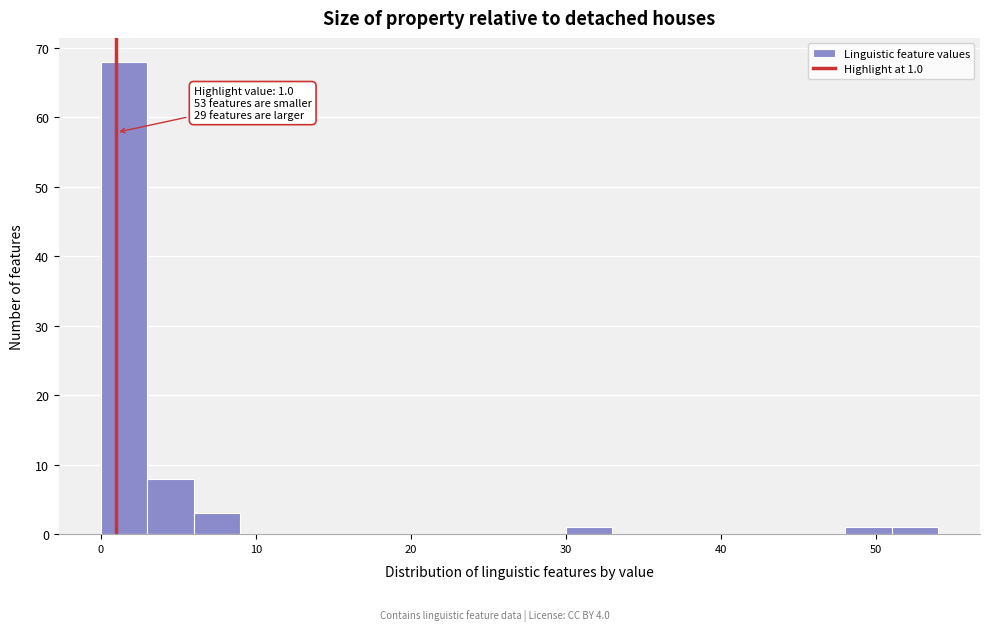

Read against the x-axis, roughly where is the centre of the tallest bar?

2